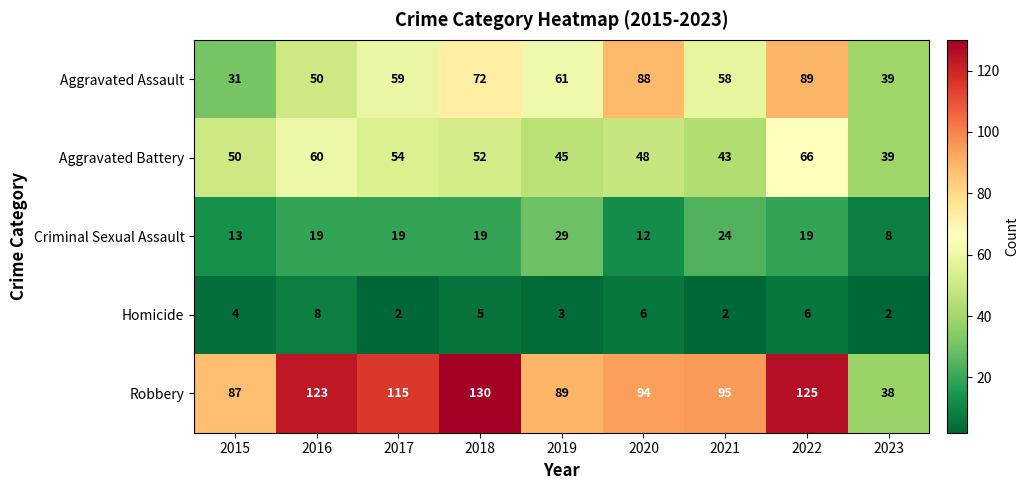

What is the minimum value shown in the chart?

2